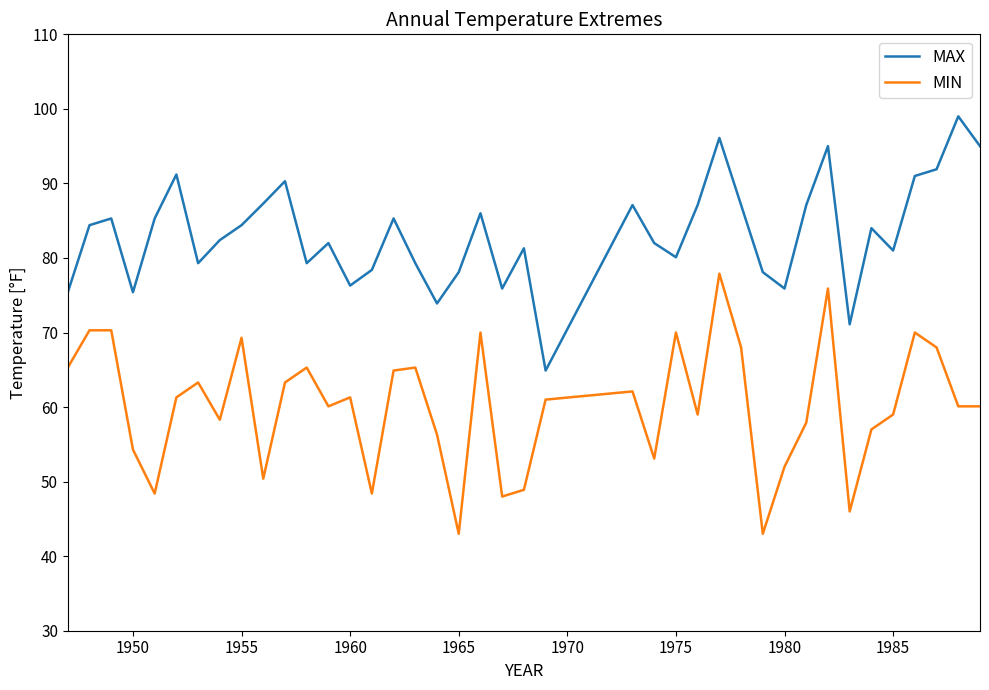

True or false: MAX and MIN intersect in this chart.

False